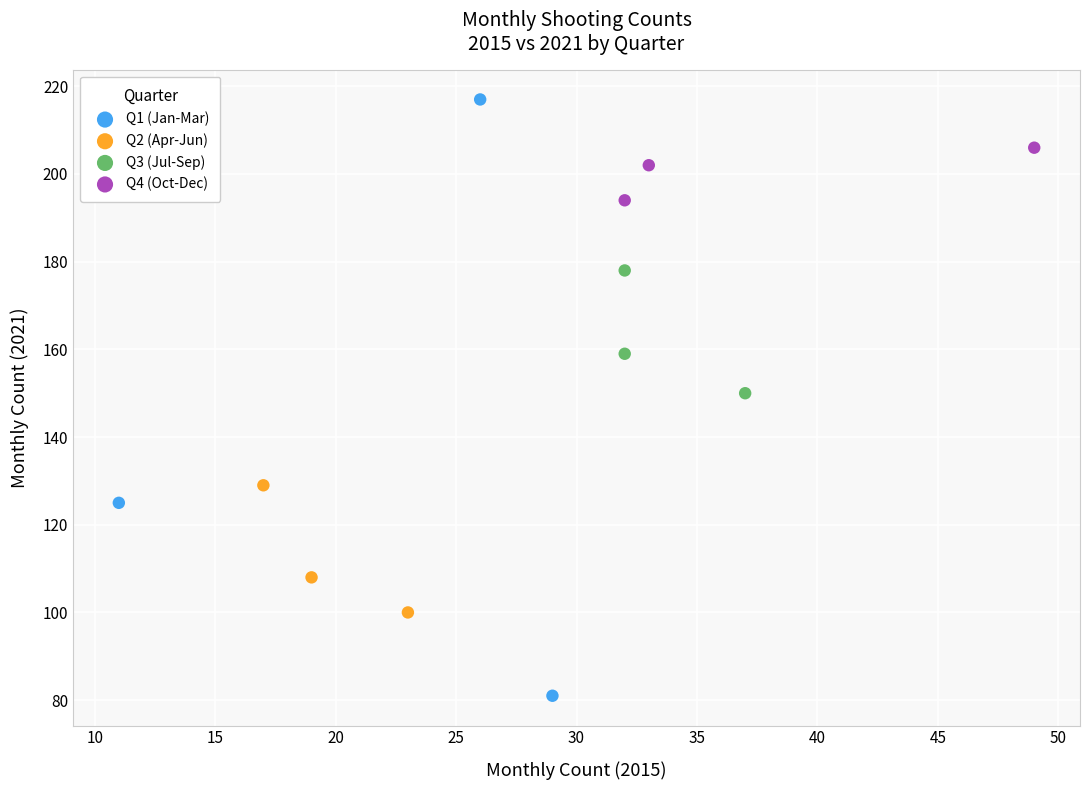

Which series reaches the minimum Y coordinate?

Q1 (Jan-Mar)